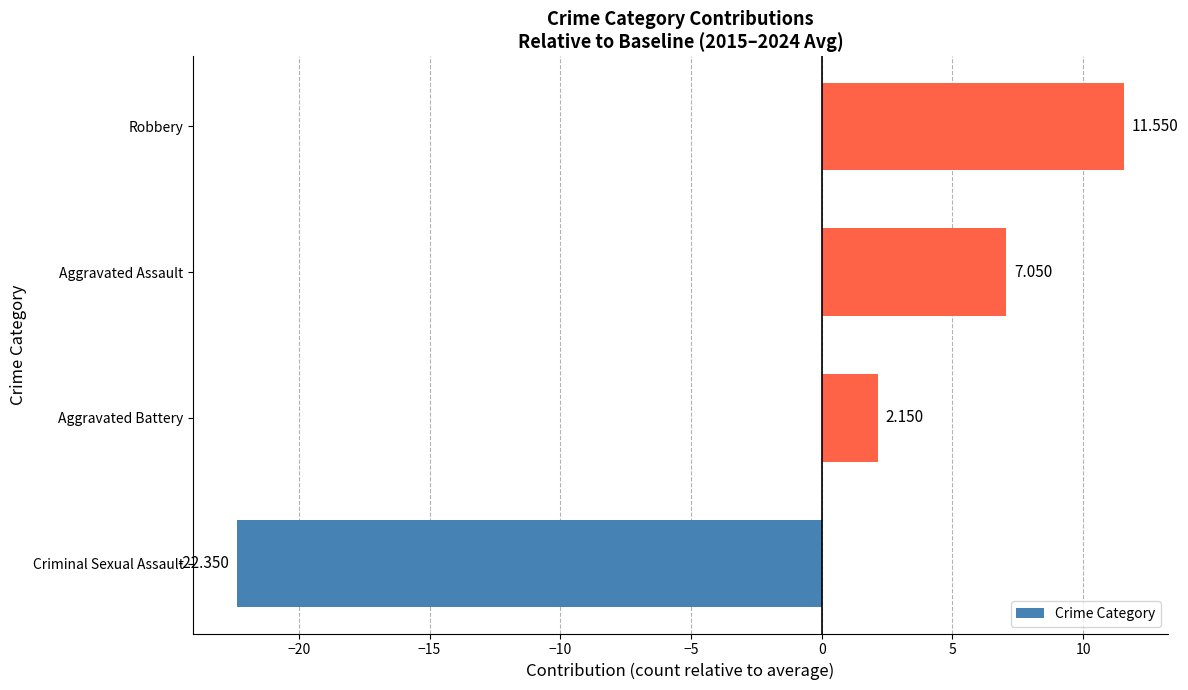

List the labels in order of value, smallest first.

Criminal Sexual Assault, Aggravated Battery, Aggravated Assault, Robbery